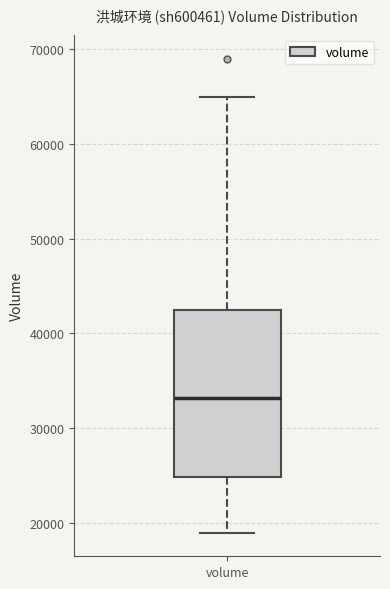

Read this box plot against the y-axis: the position of the median line, the range covered by the box, and the ends of both whiskers. The values are not printed on the chart, so give them approximately, as read against the axis.

median 33000, box 25000 to 42000, whiskers 19000 to 65000